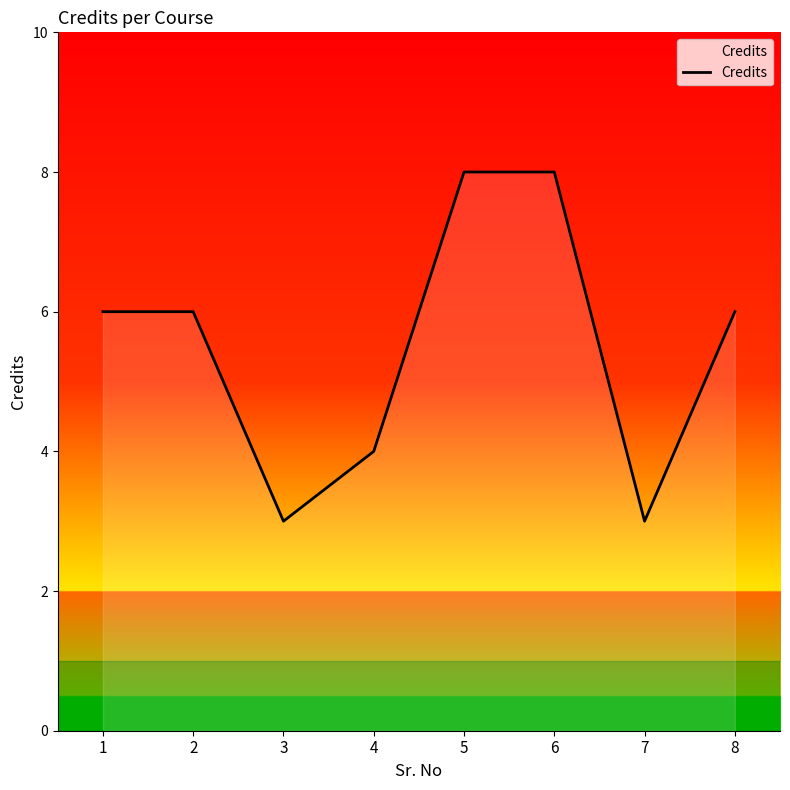

How many lines are shown in the chart?

1